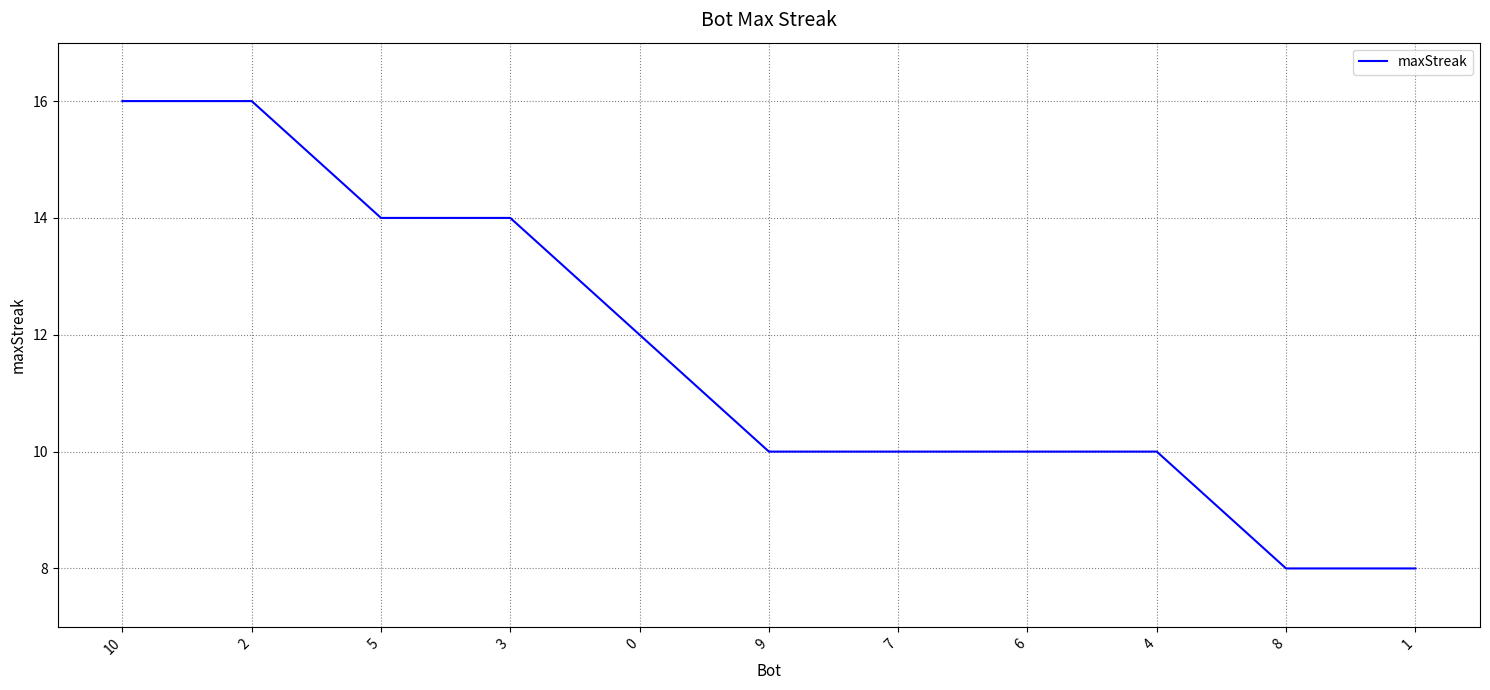

What is the change in value from 5 to 8?

-6